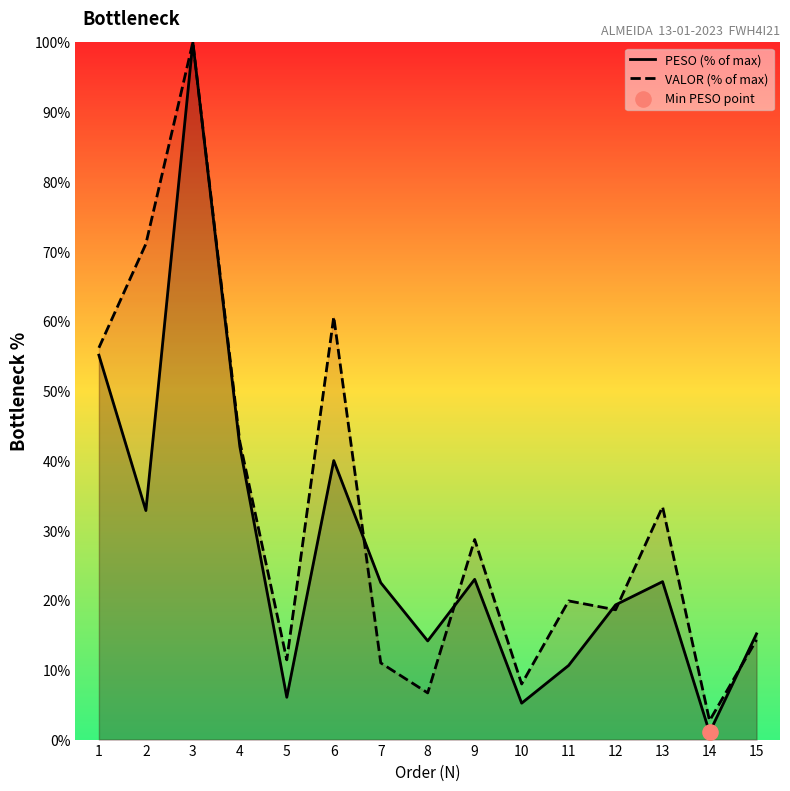

Which series contains the lowest Y value?

PESO (% of max)